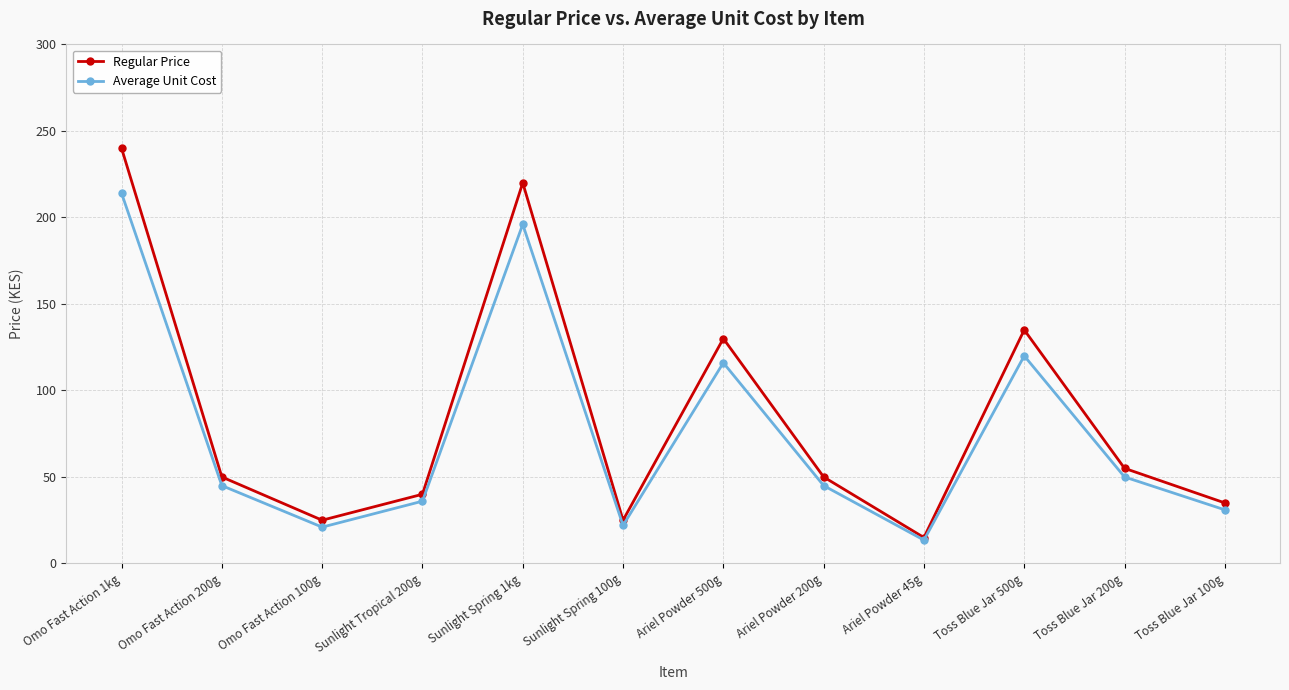

Is the value of Average Unit Cost at Omo Fast Action 200g greater than the value of Regular Price at Sunlight Tropical 200g?

Yes